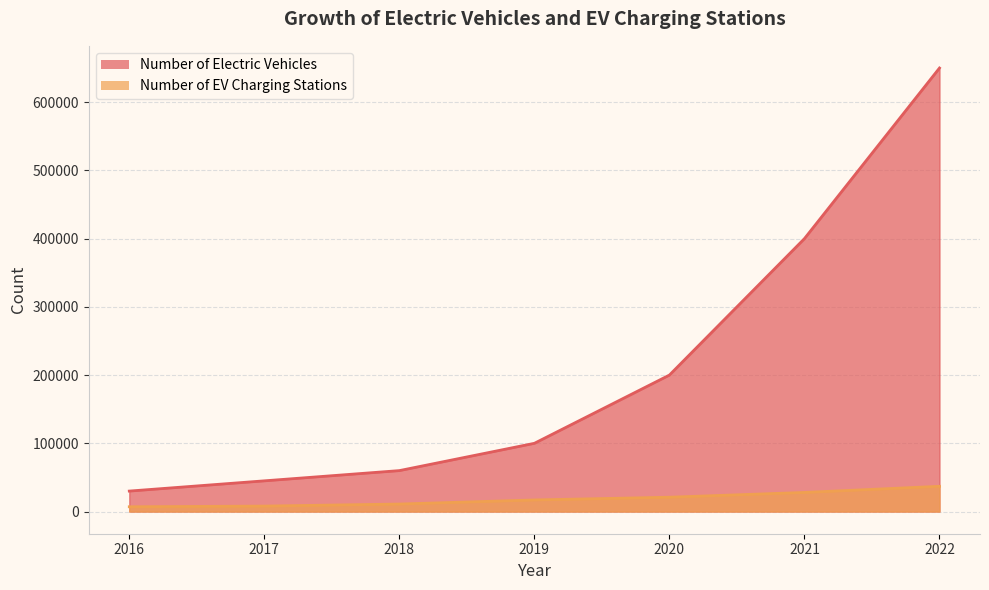

Does the chart have visible grid lines?

Yes